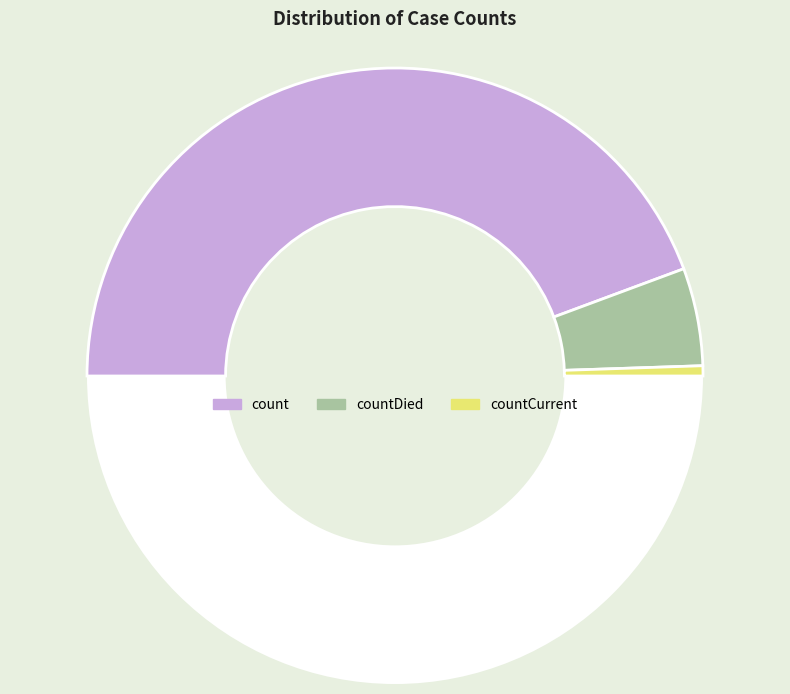

Count the number of slices in the pie.

4